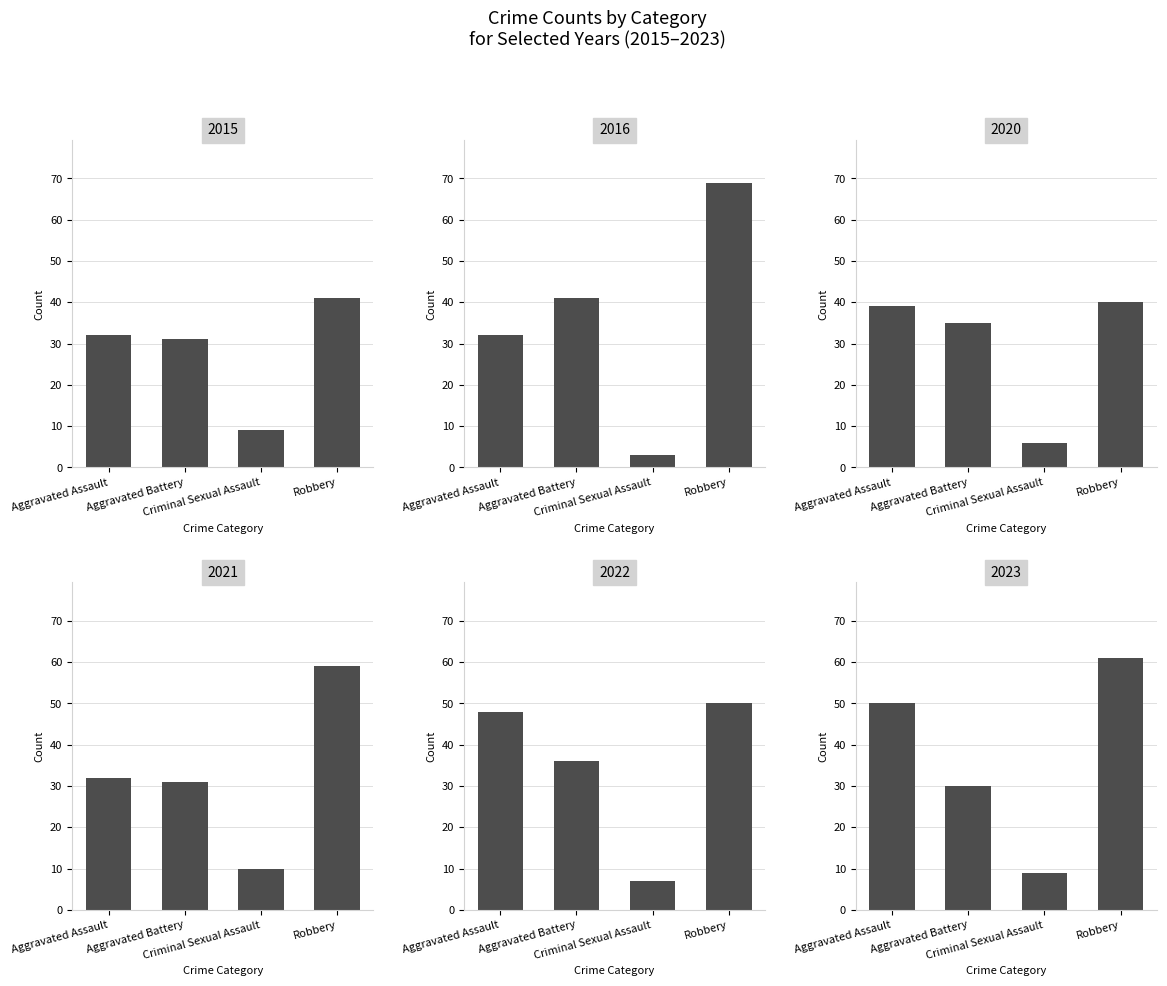

What is the average value of the 2016 series?

36